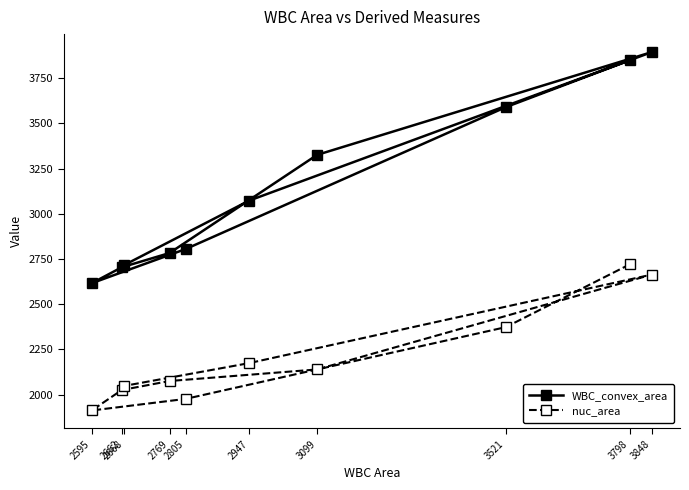

Which has a higher value, 3099 or 2662?

3099